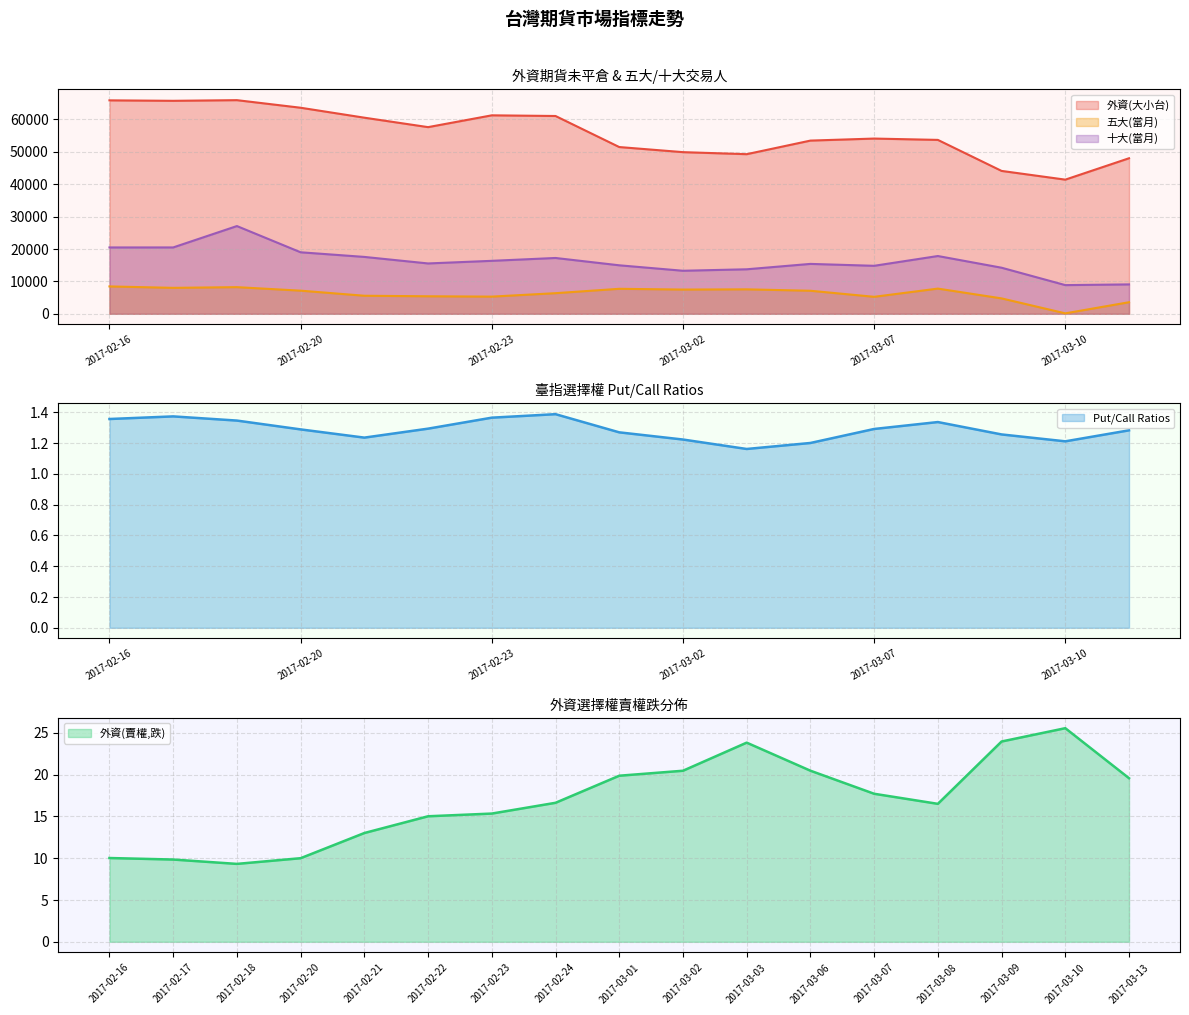

Reading left to right, transcribe all the data shown in this chart.

外資
(大小台): 65904.5	65760.2	65963.5	63623.0	60551.5	57633.8	61279.0	61073.0	51486.0	49910.2	49284.0	53477.0	54104.0	53693.2	44113.8	41421.8	48025.0
外資
(賣權,跌): 10.0	9.8	9.3	10.0	13.0	15.0	15.3	16.6	19.9	20.5	23.8	20.5	17.7	16.5	24.0	25.6	19.6
Put/Call
Ratios: 1.4	1.4	1.3	1.3	1.2	1.3	1.4	1.4	1.3	1.2	1.2	1.2	1.3	1.3	1.3	1.2	1.3
五大
(當月): 8449.0	8008.0	8225.0	7139.0	5570.0	5406.0	5299.0	6362.0	7713.0	7479.0	7546.0	7112.0	5240.0	7777.0	4752.0	135.0	3567.0
十大
(當月): 20483.0	20487.0	27087.0	18990.0	17560.0	15542.0	16351.0	17232.0	14971.0	13286.0	13739.0	15404.0	14815.0	17836.0	14224.0	8852.0	9073.0